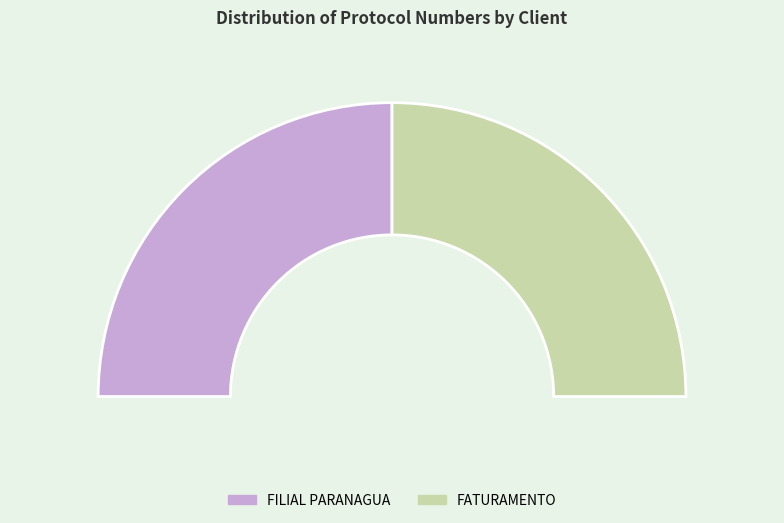

Count the number of slices in the pie.

2